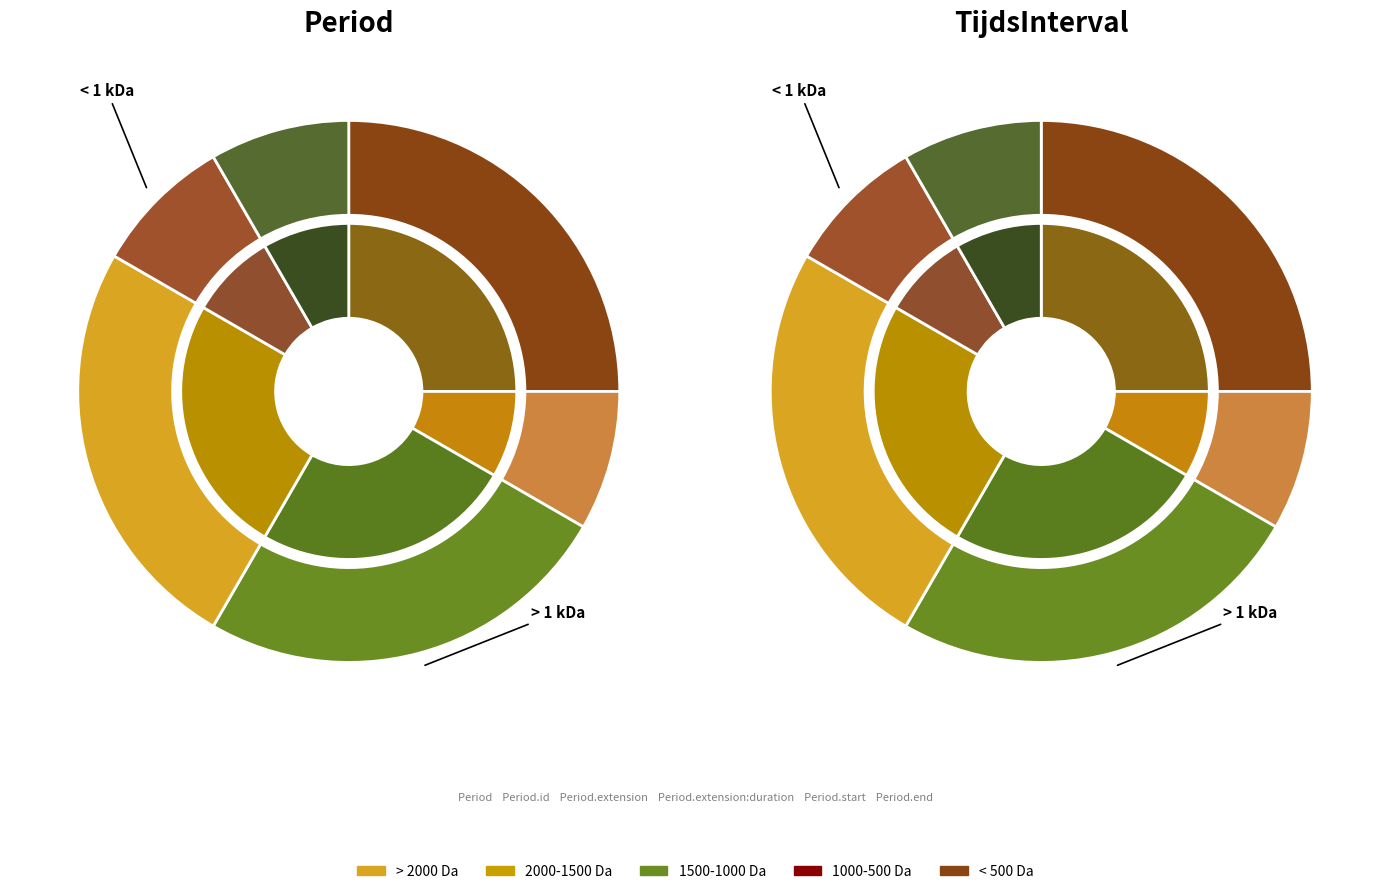

What is the spread (max minus min) of values at Period.end?

1